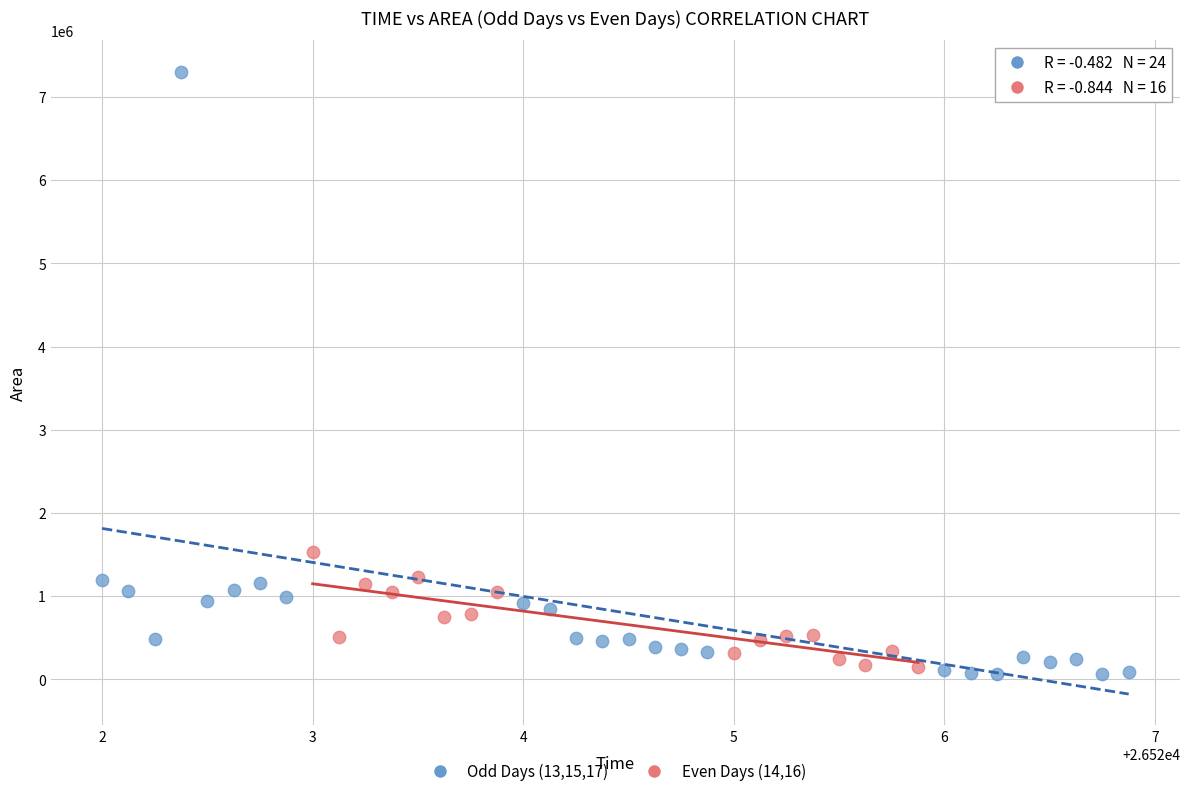

Which series reaches the maximum Y coordinate?

Odd Days (13,15,17)